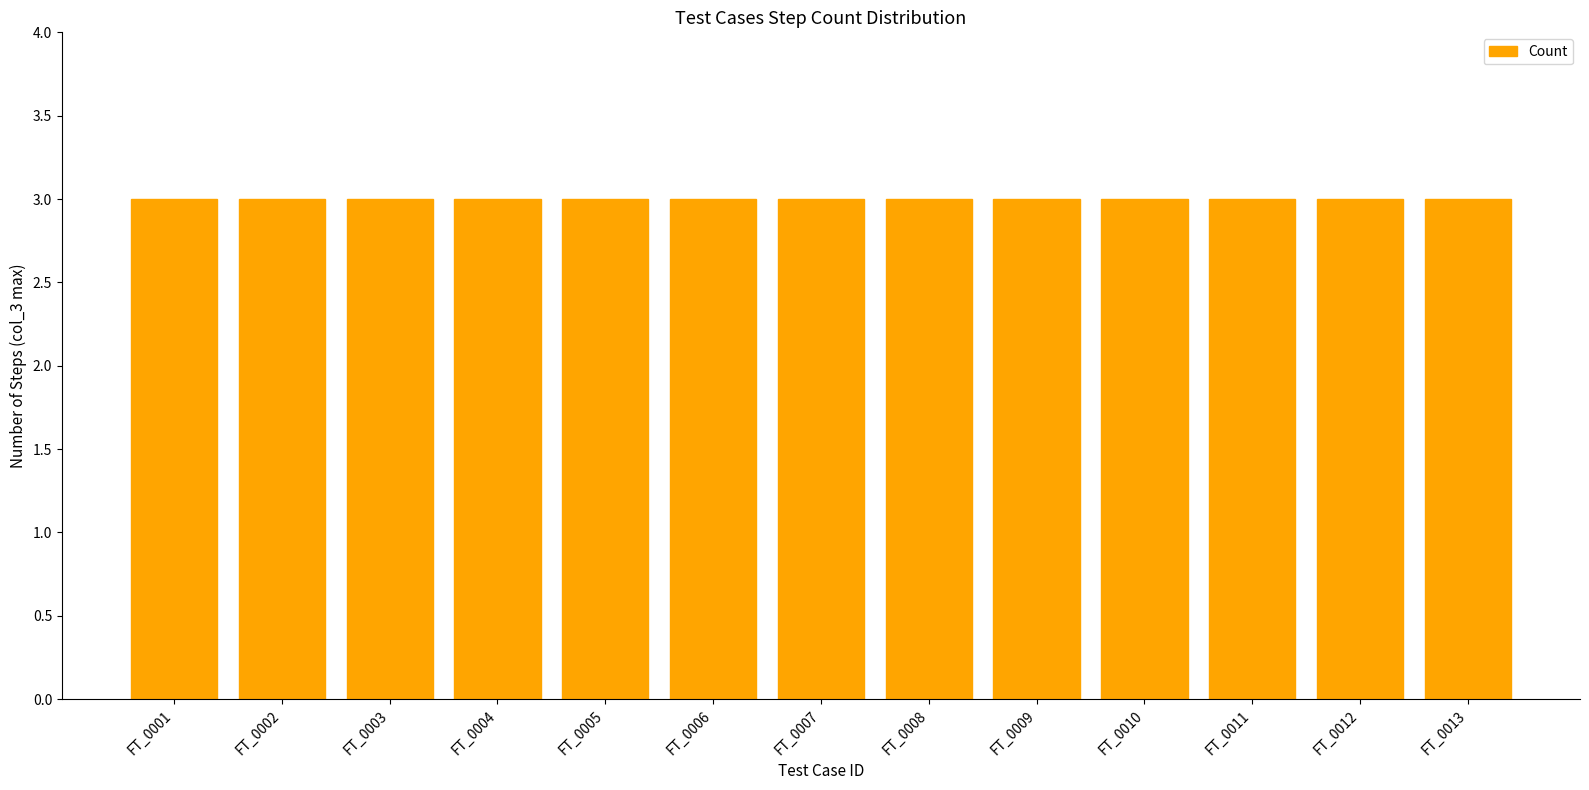

Are the bars grouped side by side (vs. stacked)?

No